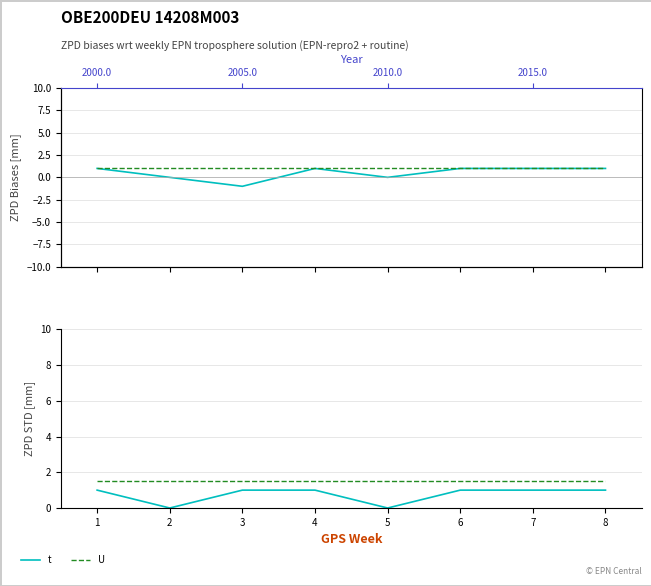

What is the difference between the highest and lowest values at 4?

0.5